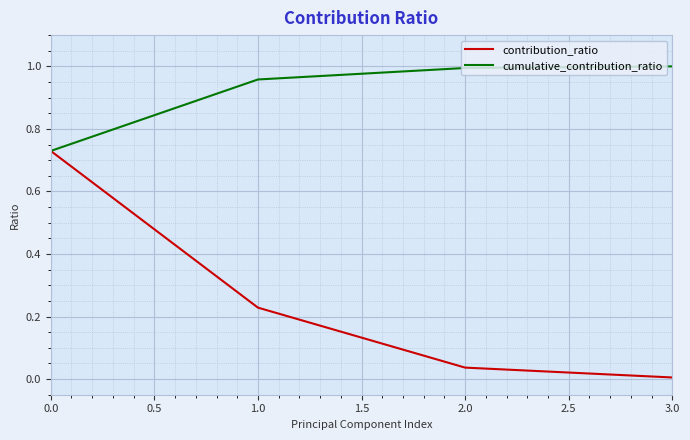

Rank the series by their maximum value, from lowest to highest.

contribution_ratio, cumulative_contribution_ratio